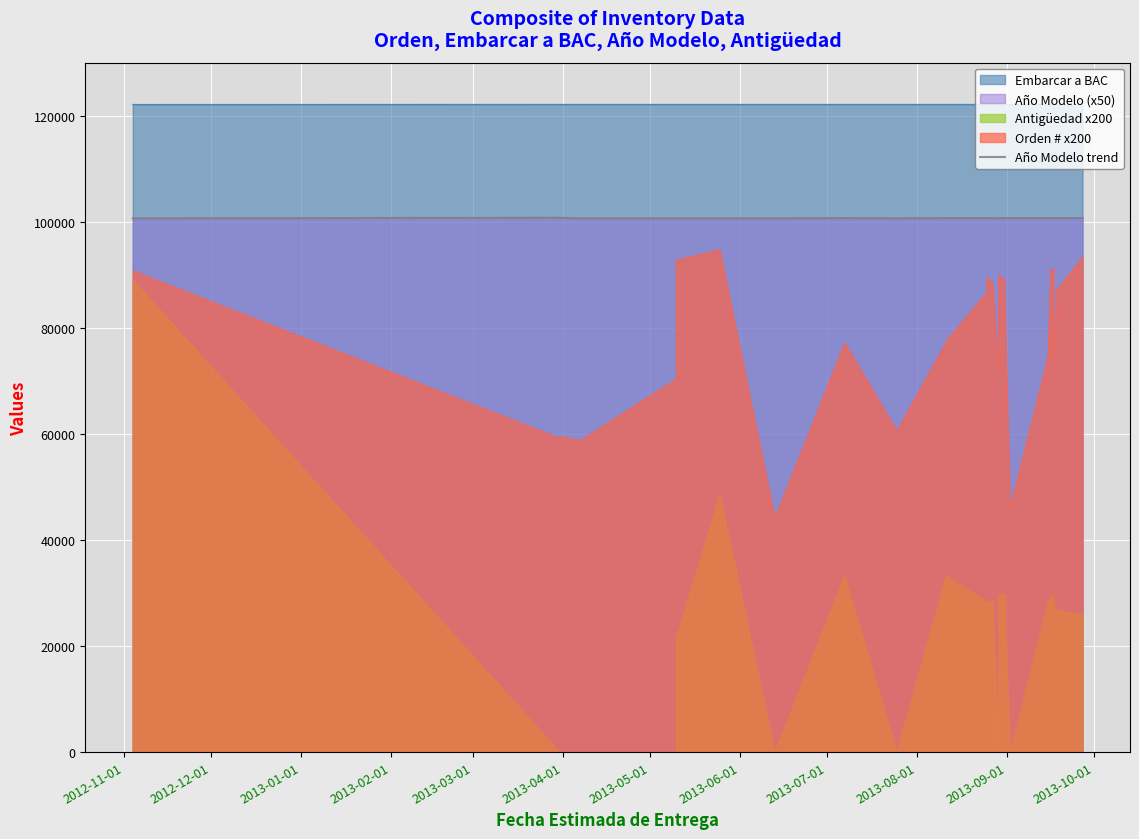

How many values are below 100700?

8